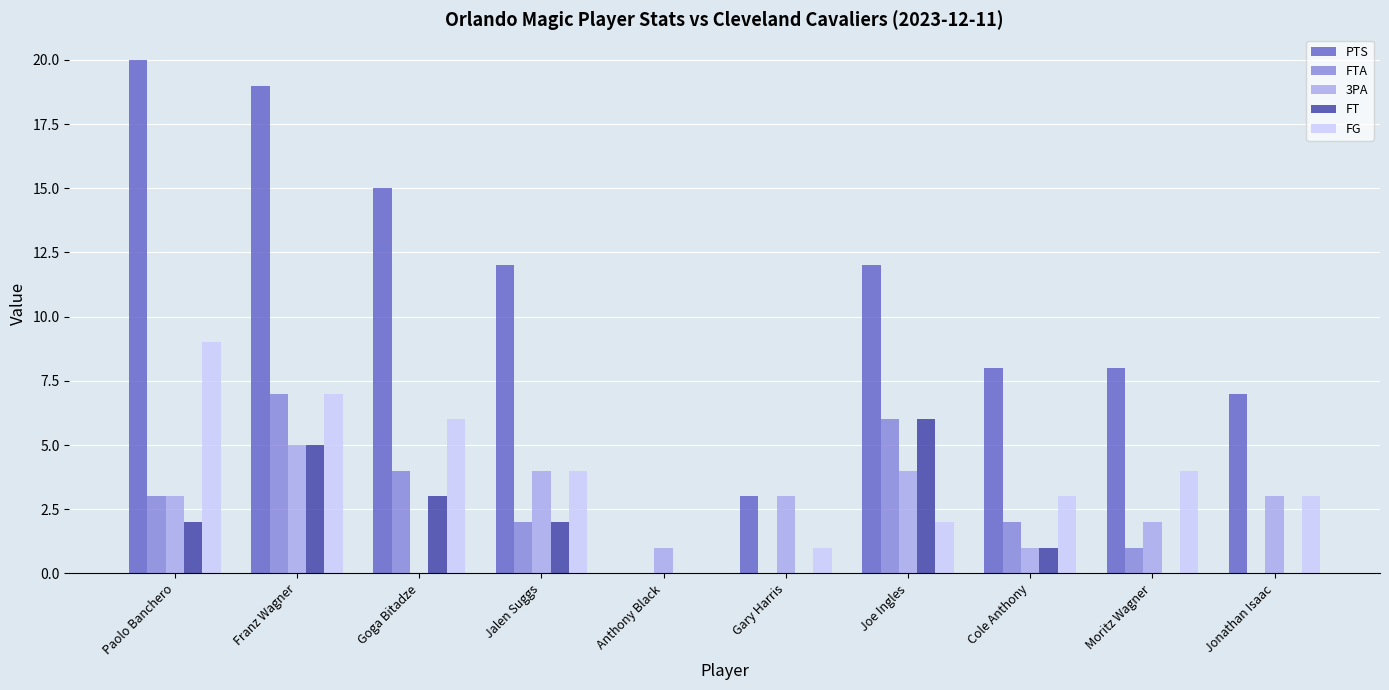

True or false: PTS has a value of 7 at Jonathan Isaac.

True